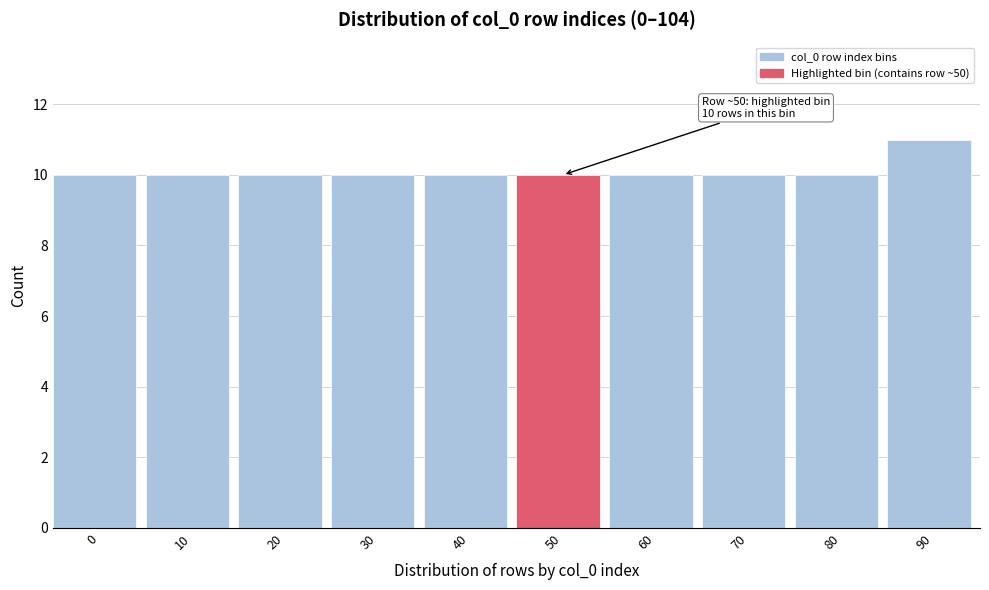

Reading left to right, list all the values displayed in this chart.

10	10	10	10	10	10	10	10	10	11